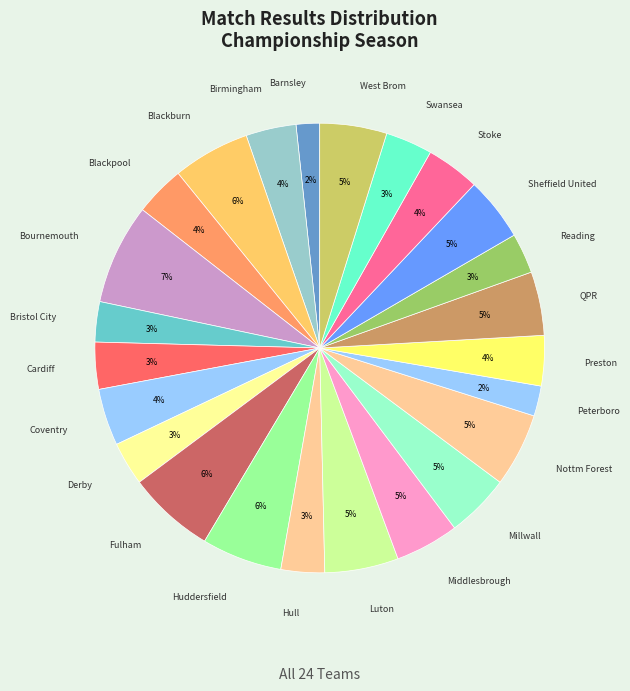

Does any single category account for the majority?

No